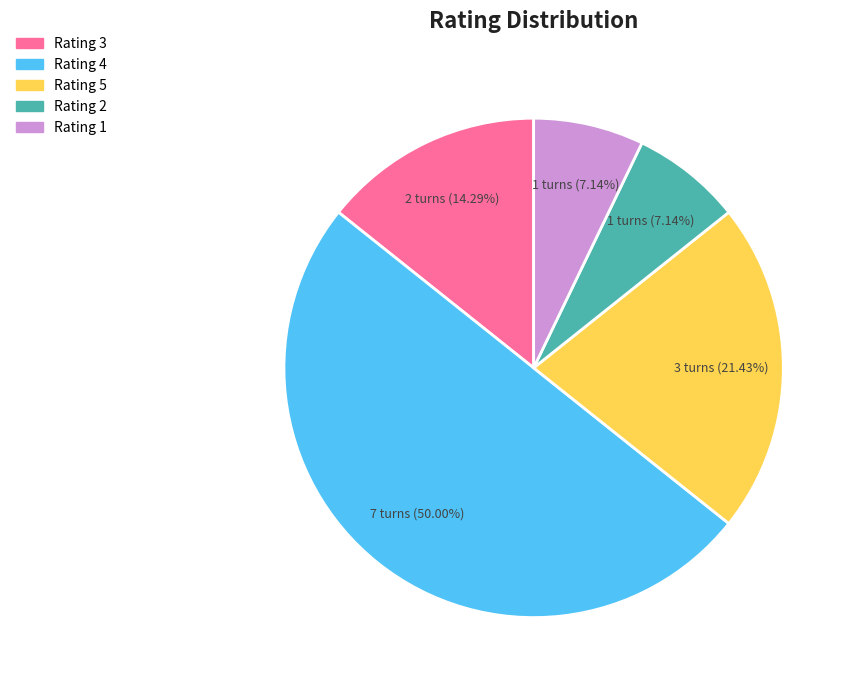

To the nearest percent, what is the average slice percentage?

20%